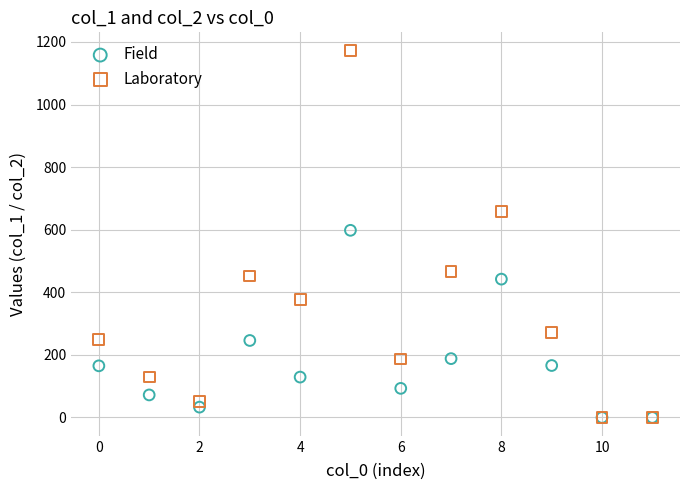

In the Field series, what Y value is closest to 299?

246